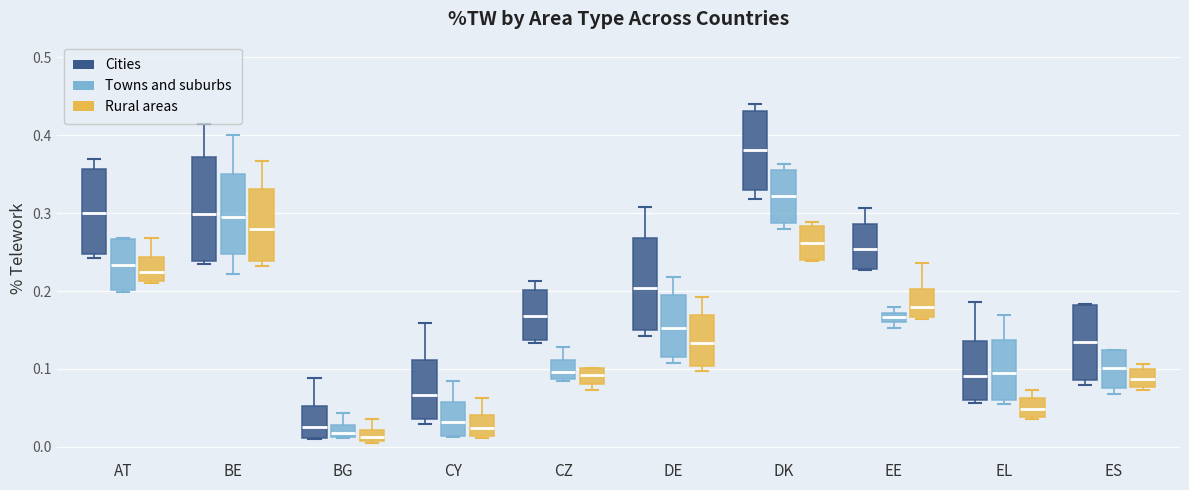

Which box is the tallest, from its lower edge to its upper edge?

BE (Cities)